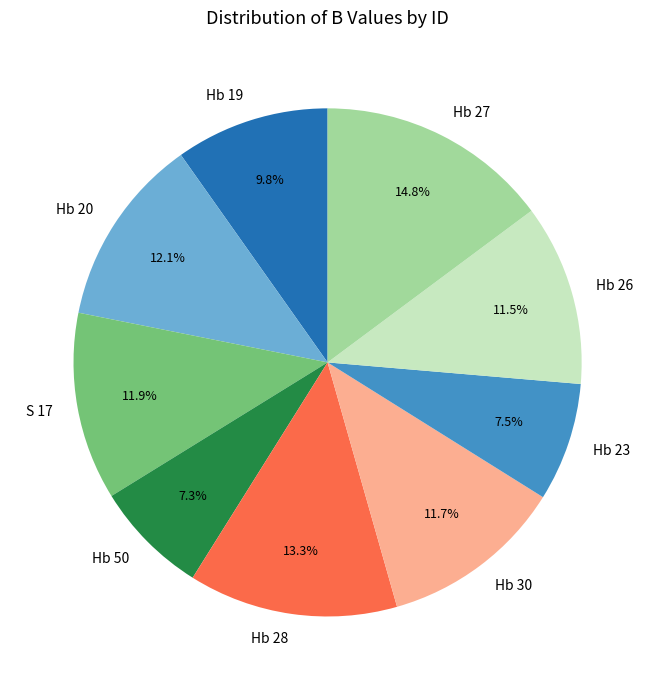

Do Hb 23 and Hb 26 together represent more than half of the pie?

No